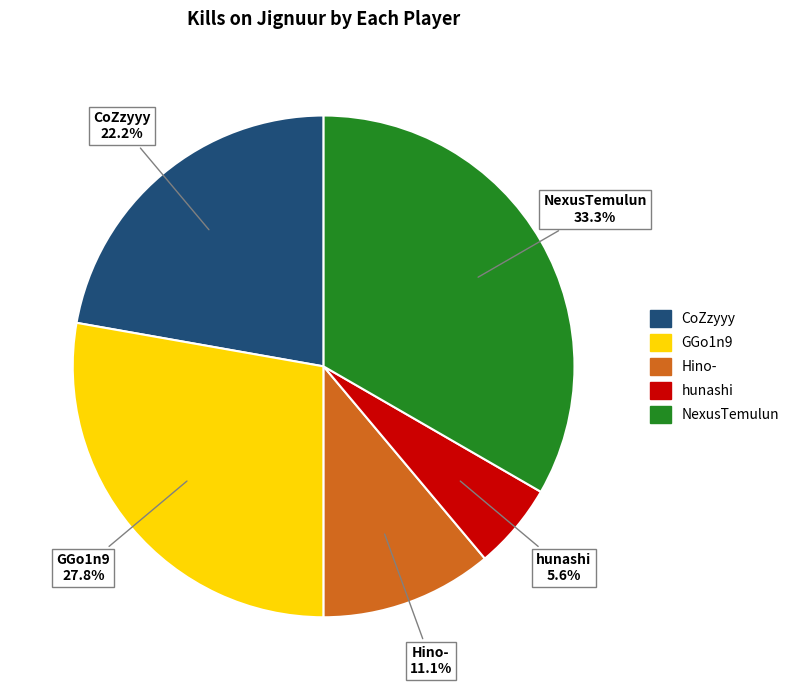

To the nearest percent, what is the average slice percentage?

20%